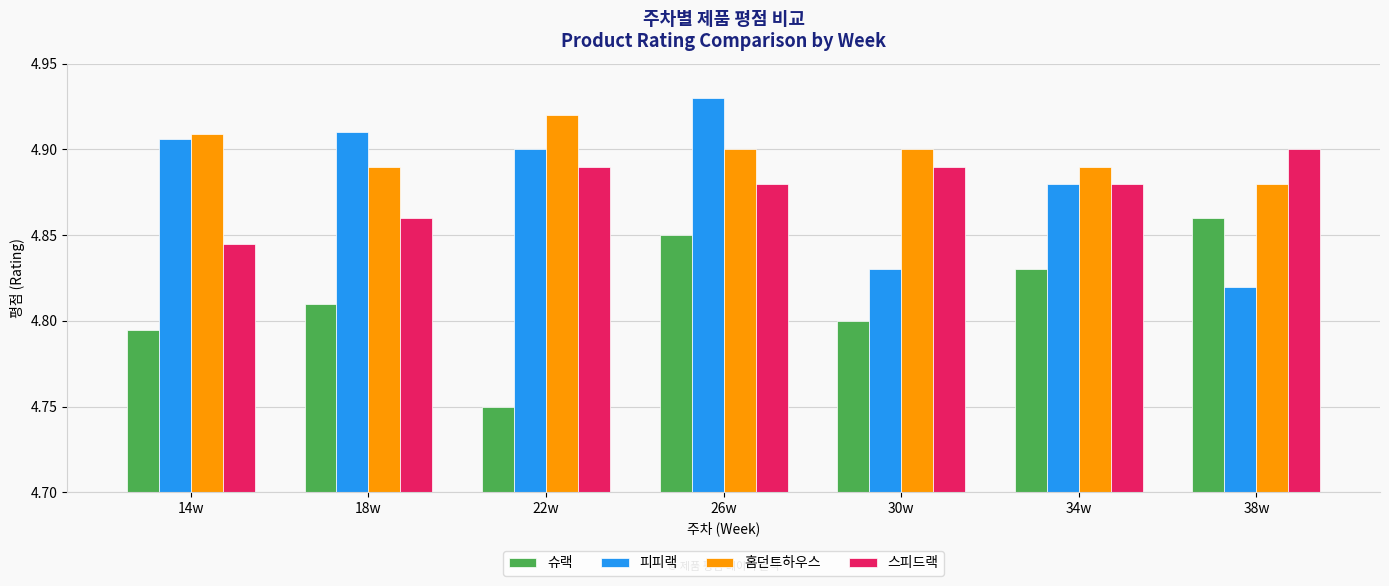

How many bars are there in total?

28